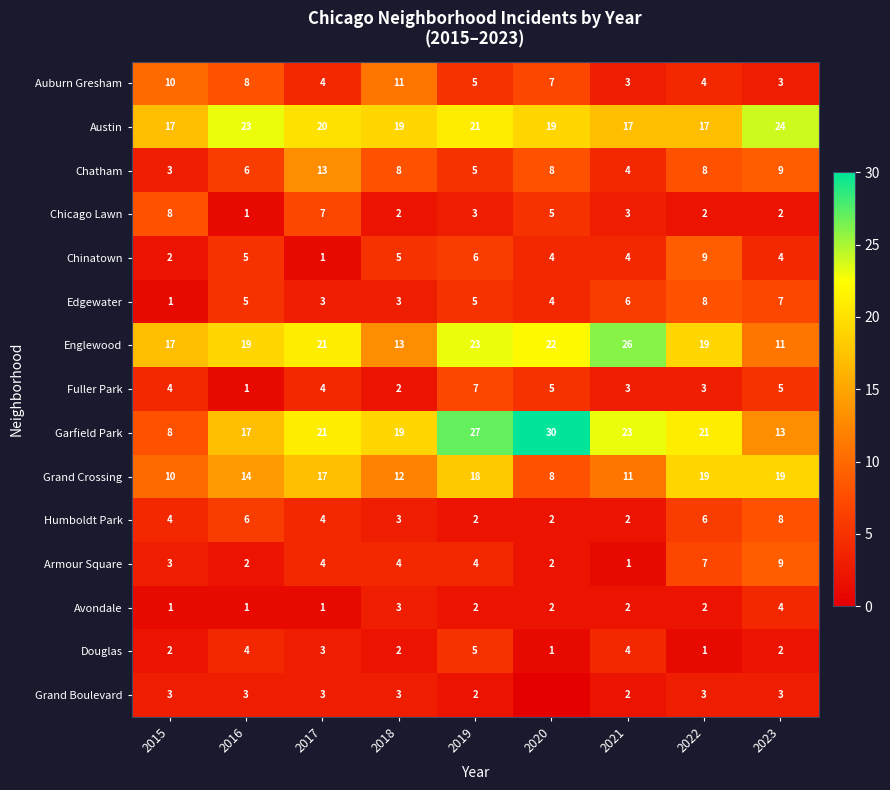

What is the average value of the Englewood series?

19